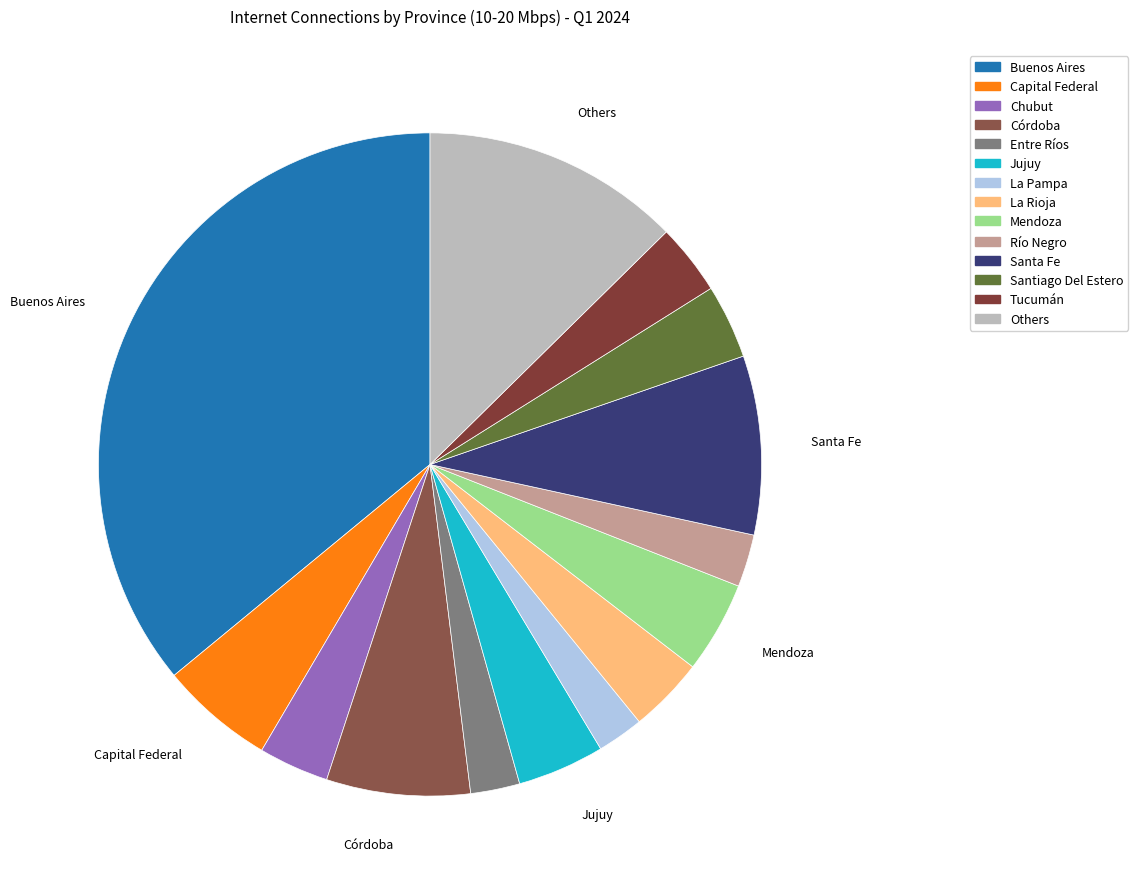

How many segments does this pie chart have?

14